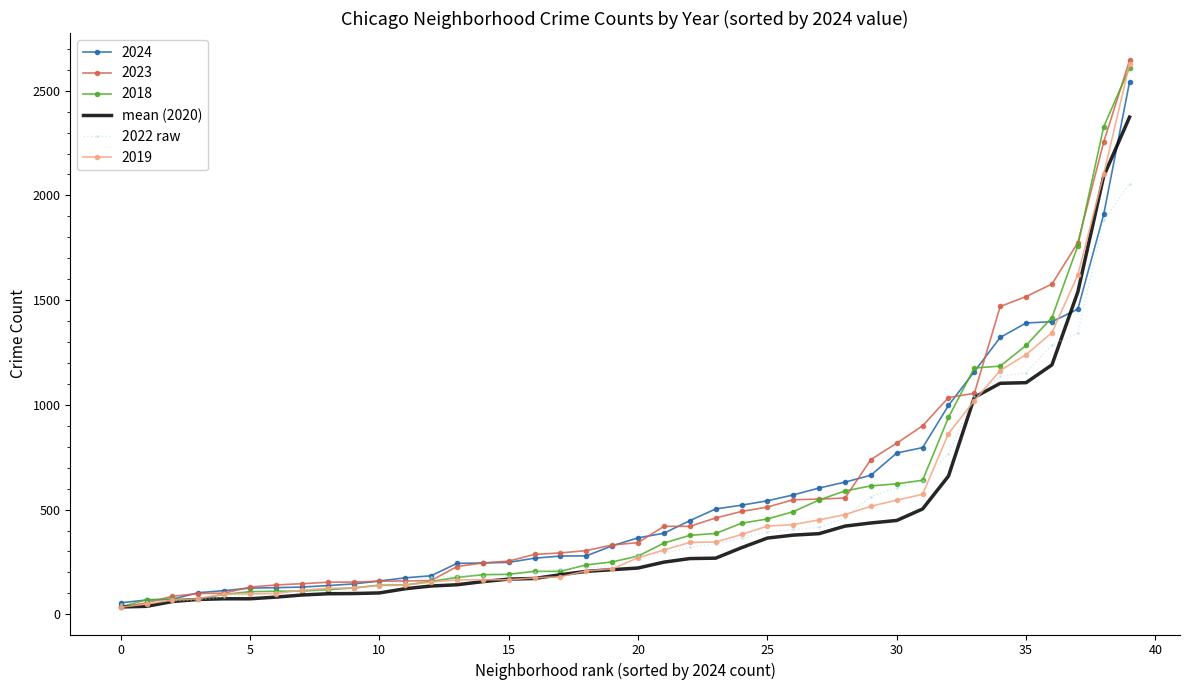

What is the maximum value shown in the chart?

2645